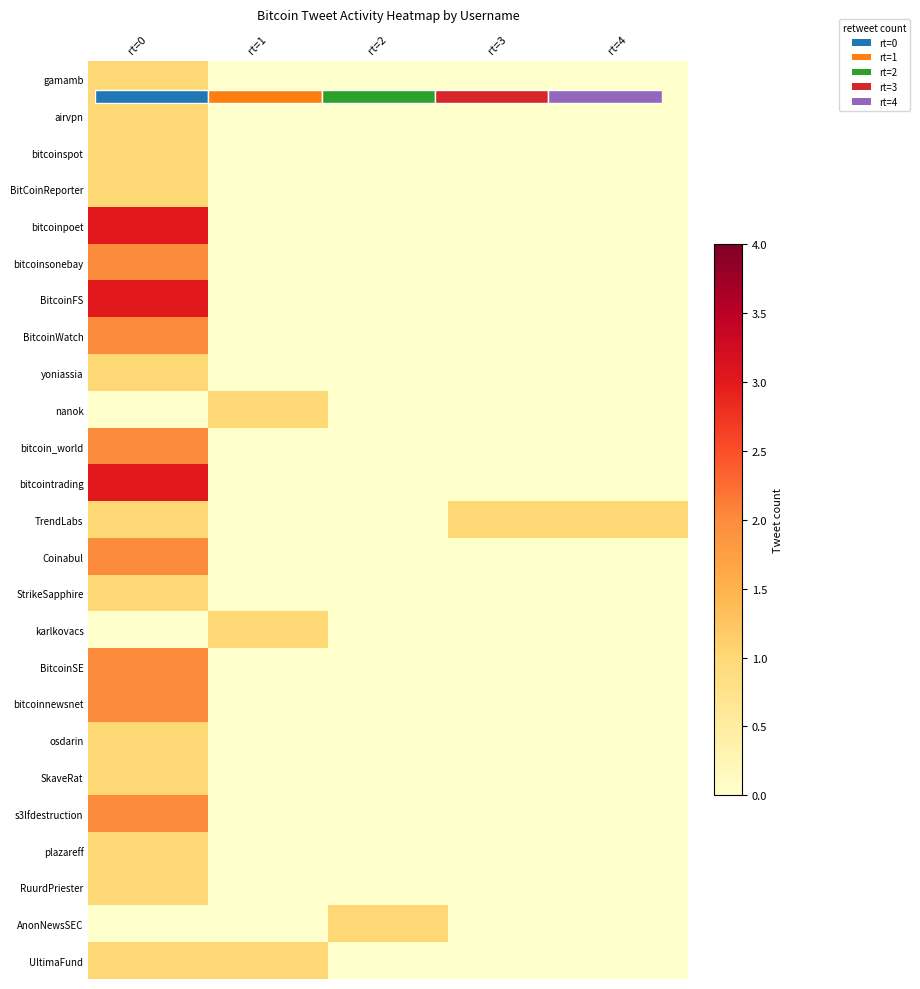

Is it true that SkaveRat equals 0 at rt=2?

True